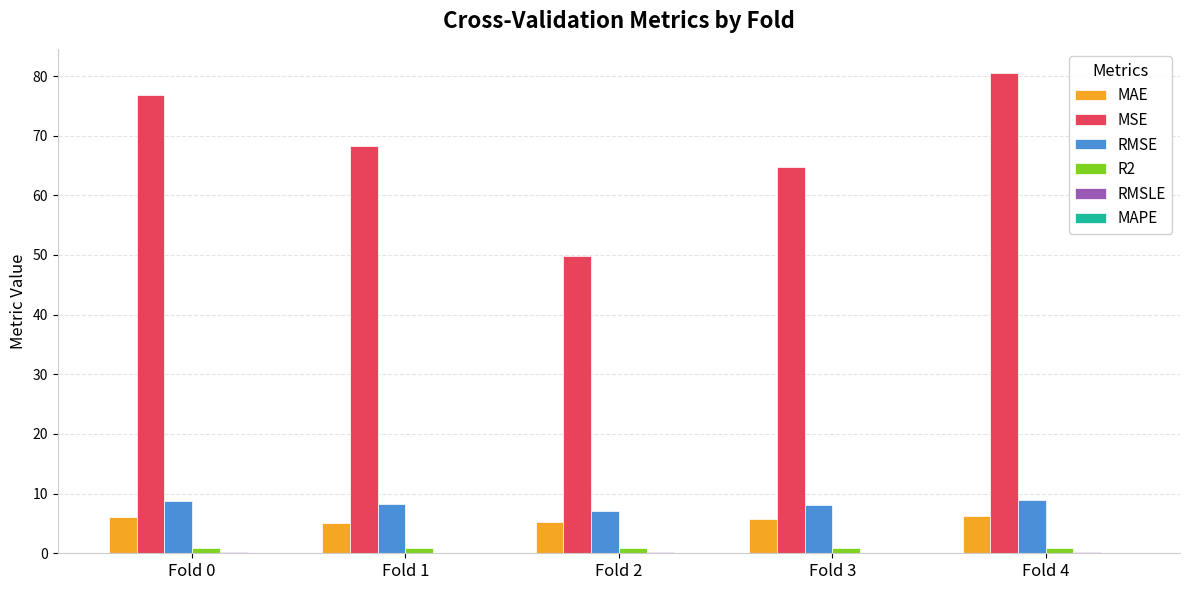

What is the sum of the R2 values at Fold 4 and Fold 0?

1.7